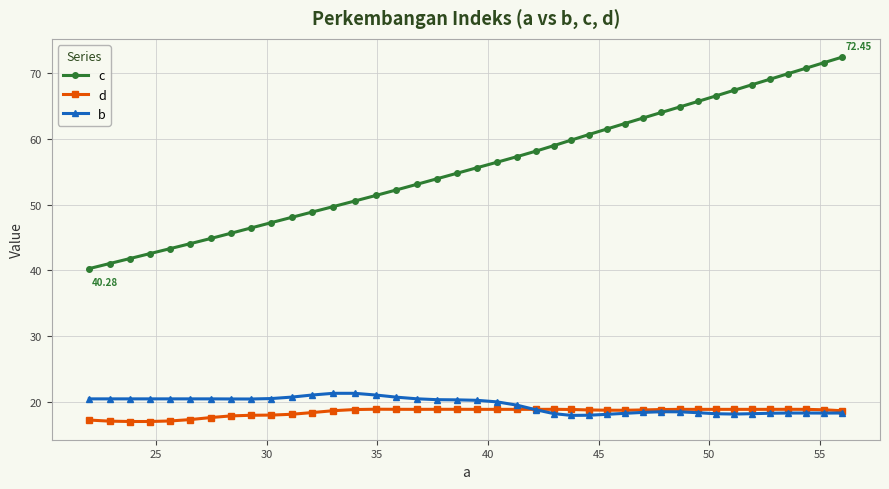

What is the value of the c point at the 10th from the left?

47.3